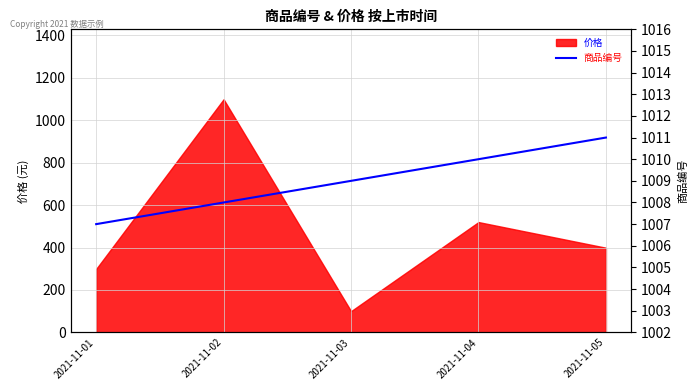

What is the lowest value of the 价格 series?

100